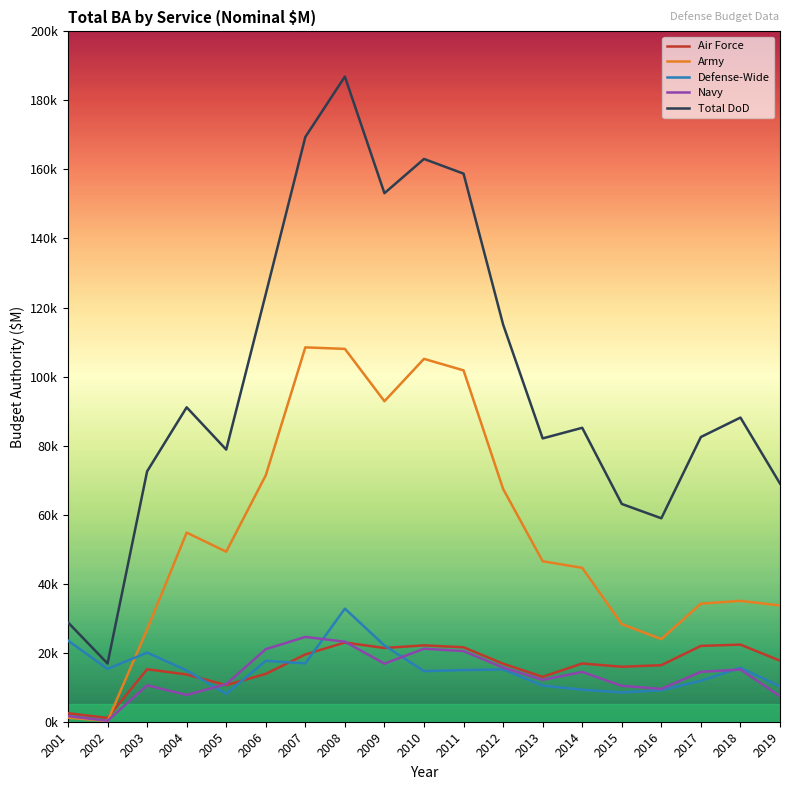

What are all the series names shown in the legend?

Air Force, Army, Defense-Wide, Navy, Total DoD